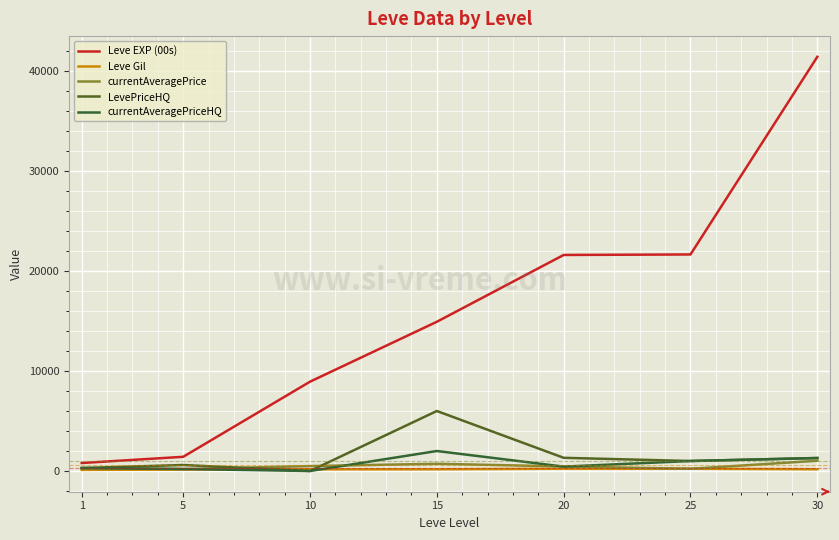

At how many categories does at least one series exceed 12241?

4